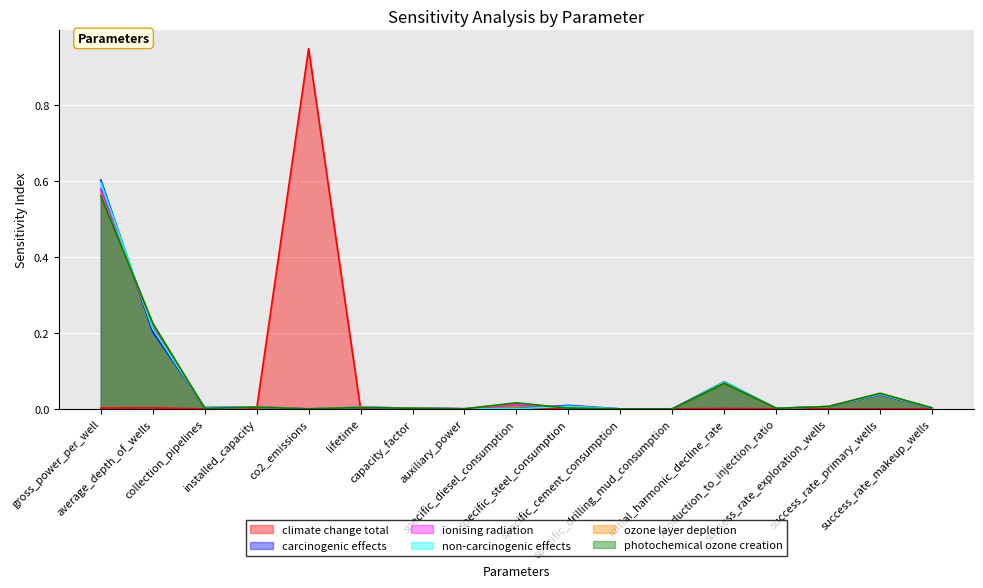

Which has a higher value, success_rate_exploration_wells or co2_emissions?

co2_emissions